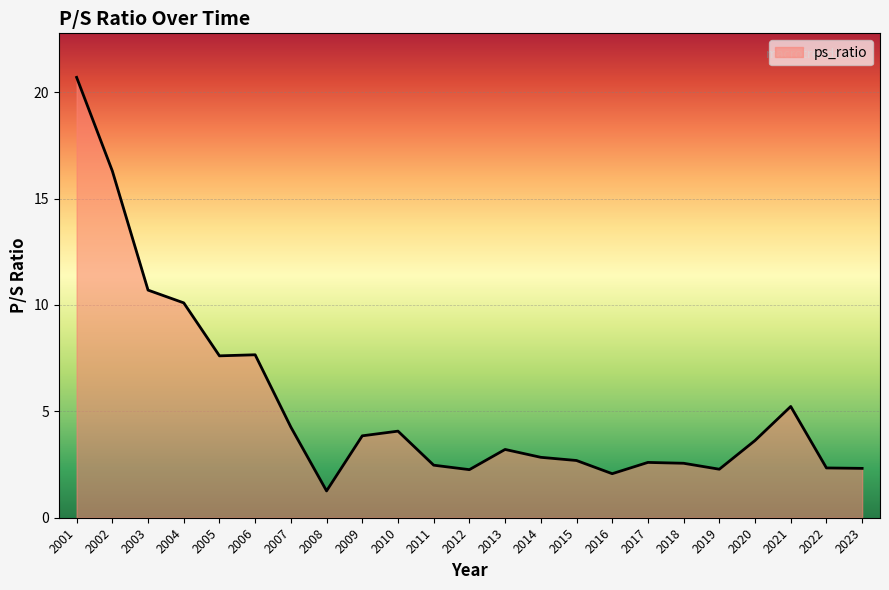

At which category does the chart reach its minimum across all series?

2008